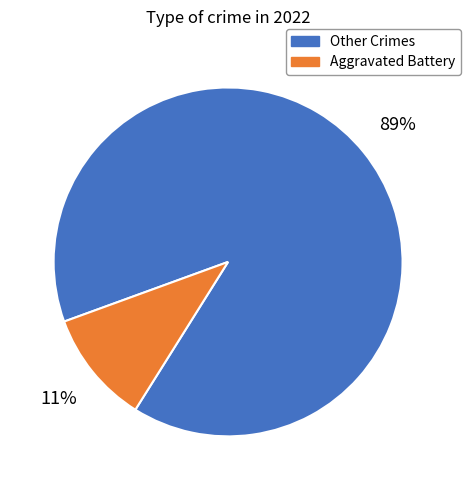

Which has a higher value, Aggravated Battery or Other Crimes?

Other Crimes